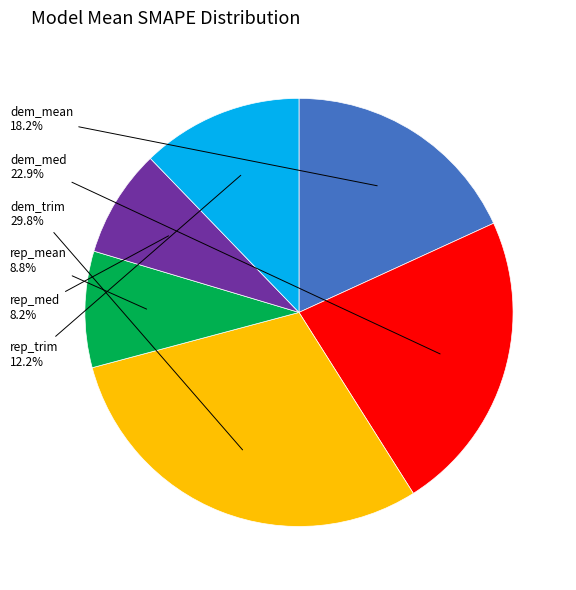

To the nearest percent, what is the combined percentage of rep_trim and dem_trim?

42%